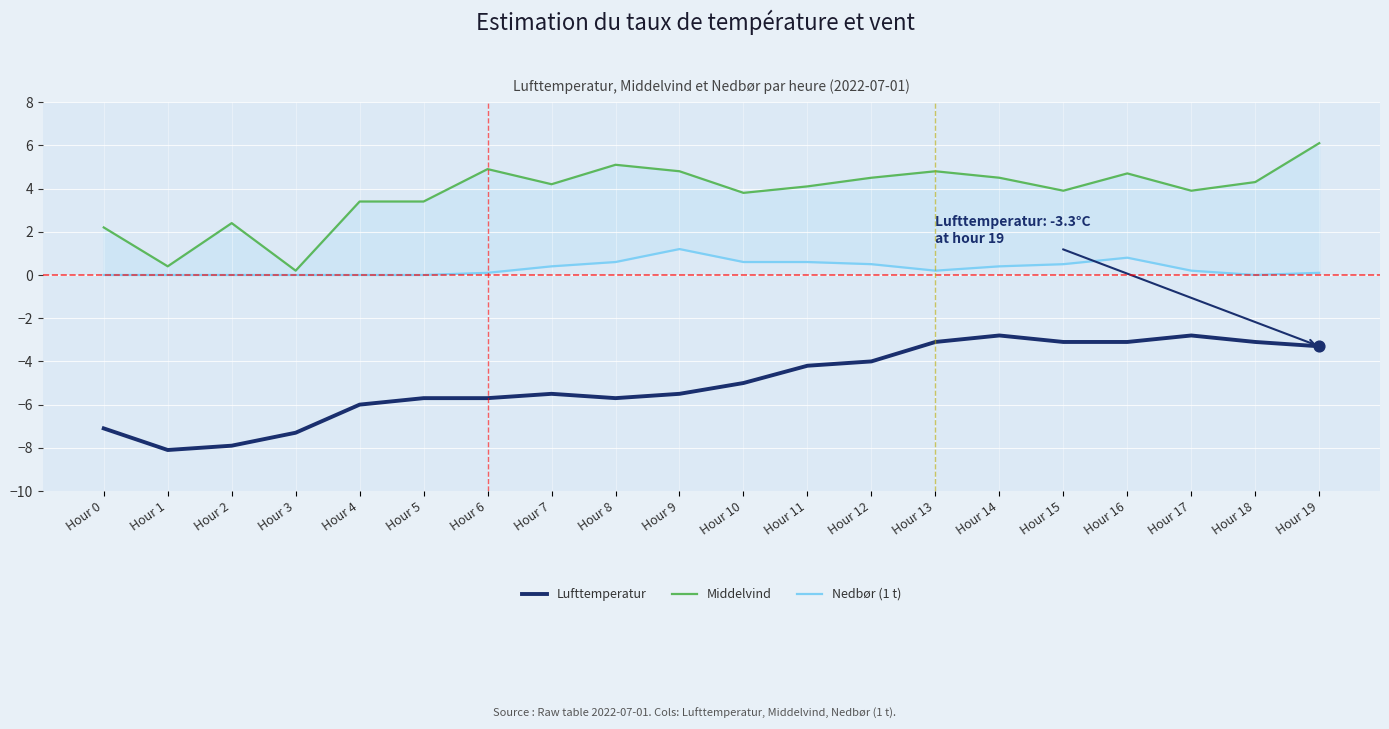

What is the total value across all series at Hour 9?

0.5